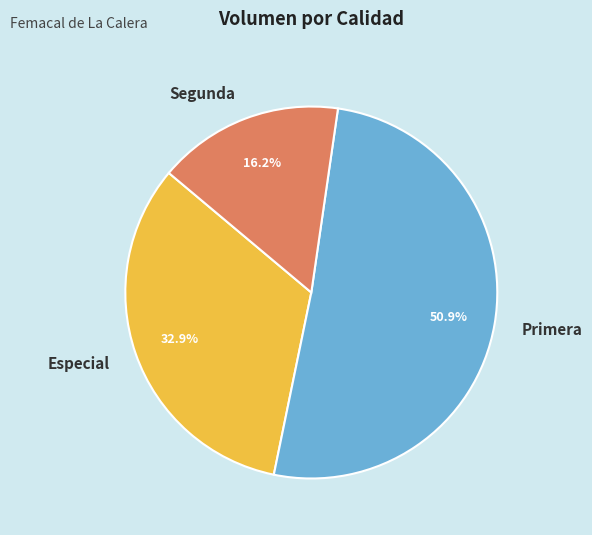

Does any single category account for the majority?

Yes